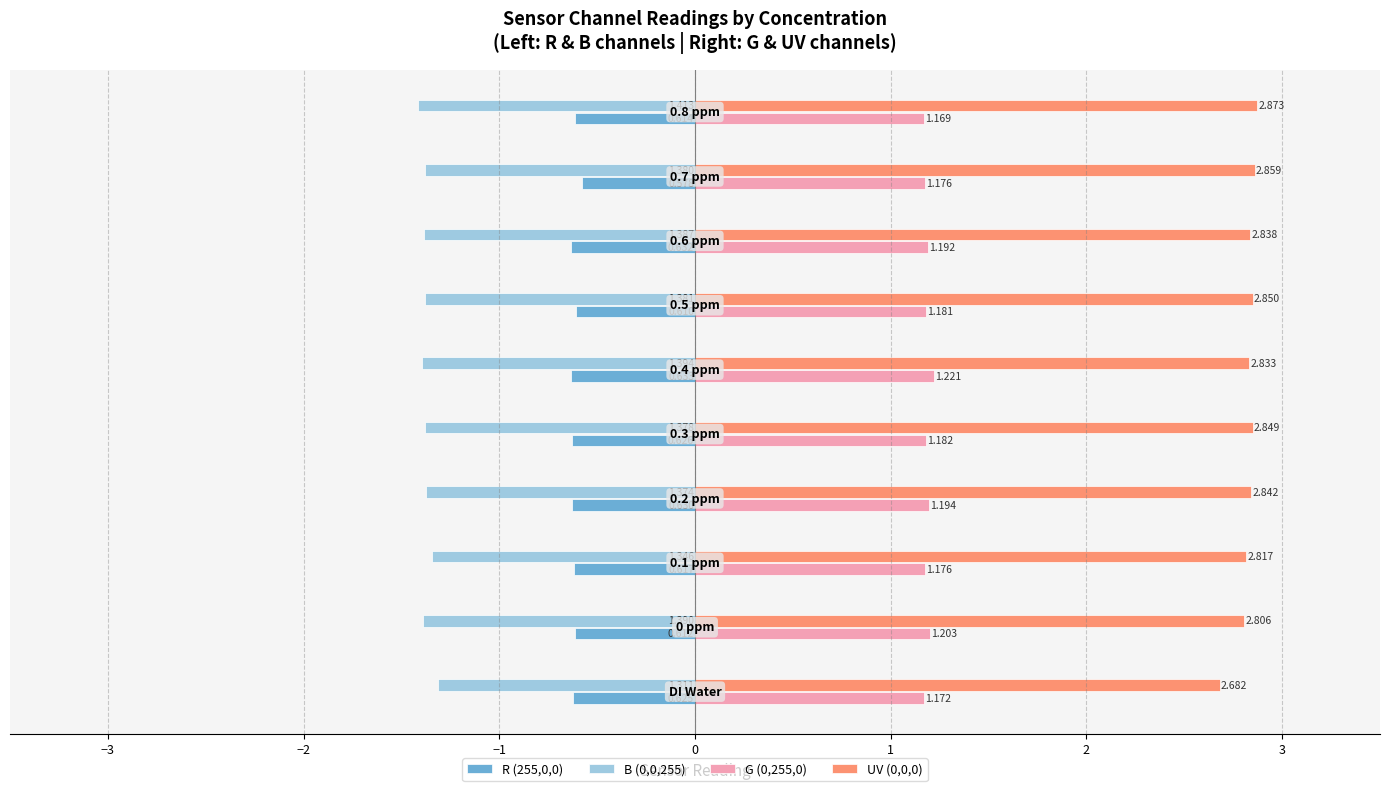

What is the difference between the maximum and minimum values in the B (0,0,255) series?

0.1